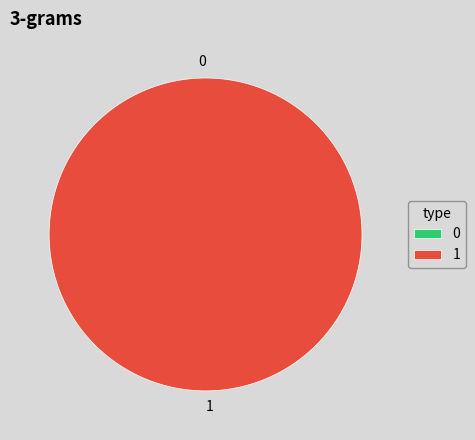

To the nearest percent, what is the average slice percentage?

50%